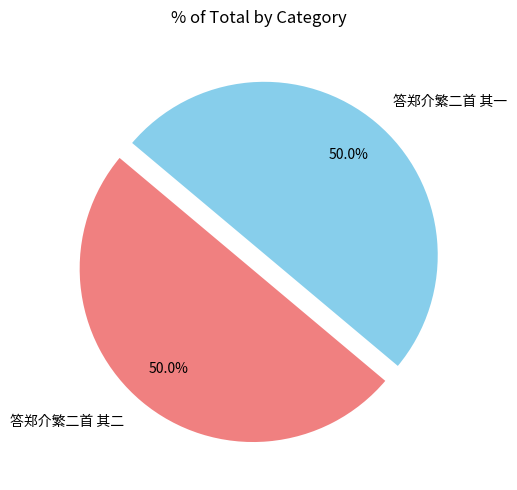

To the nearest percent, what is the average slice percentage?

50%